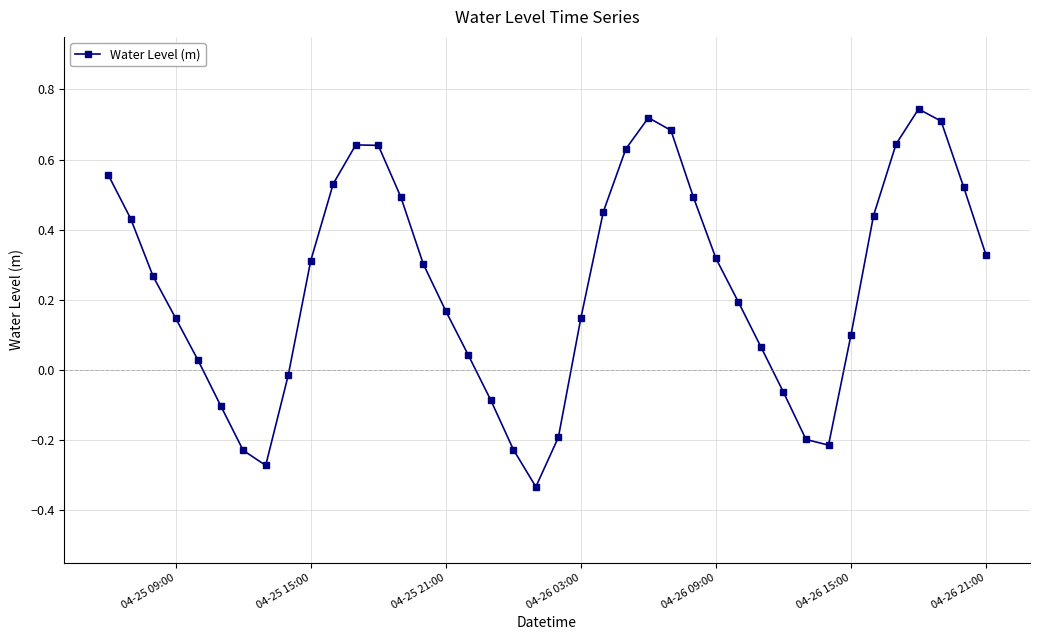

What is the difference between the maximum and minimum values?

1.1